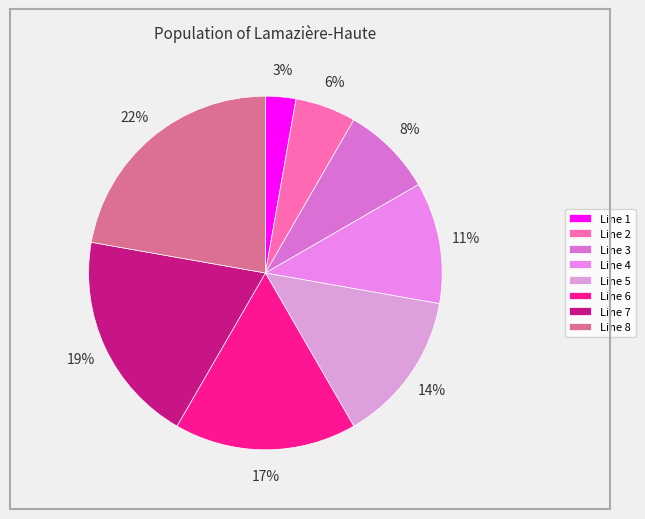

How much of the chart is everything except Line 7?

80.6%